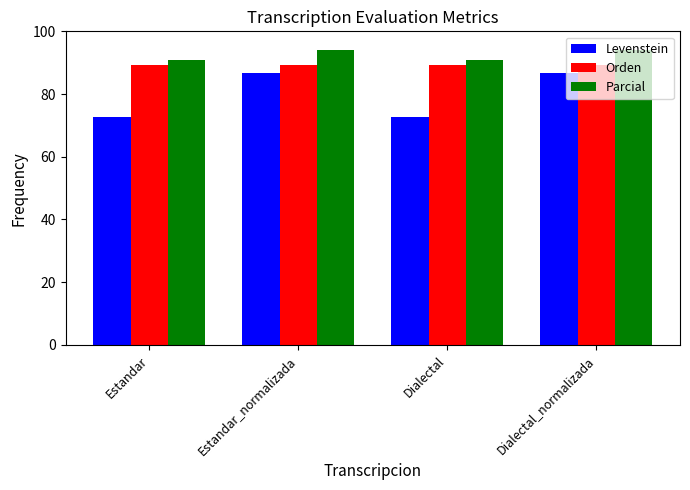

Does the chart contain stacked bars?

No